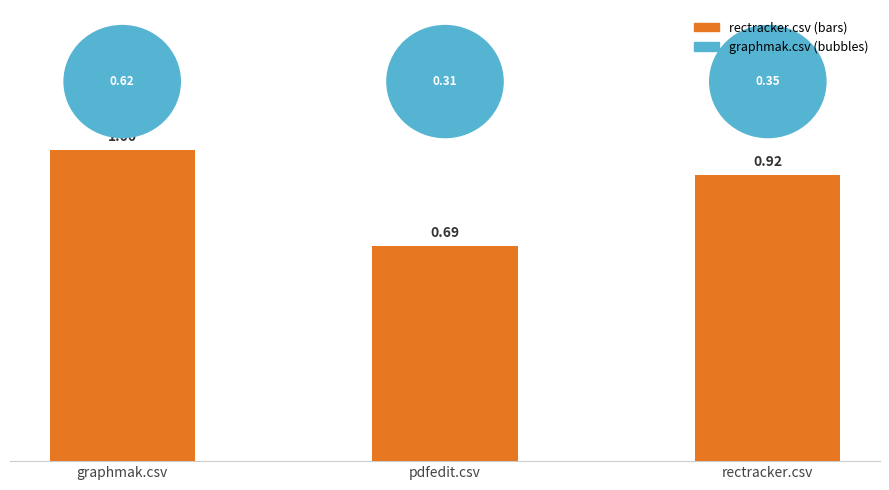

Rank the categories by value from highest to lowest.

graphmak.csv, rectracker.csv, pdfedit.csv